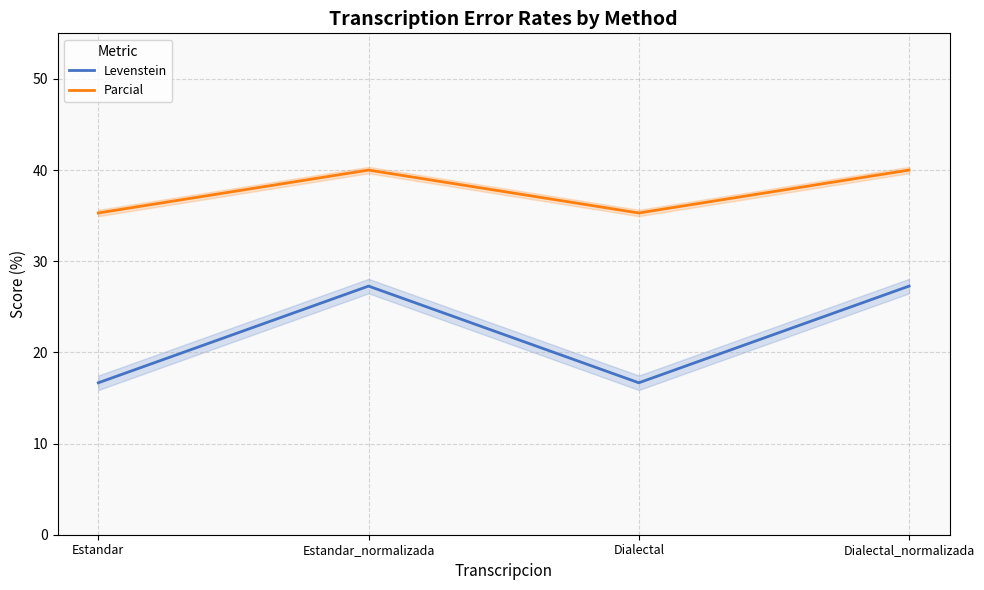

How many interior local peaks does the Parcial series have?

1